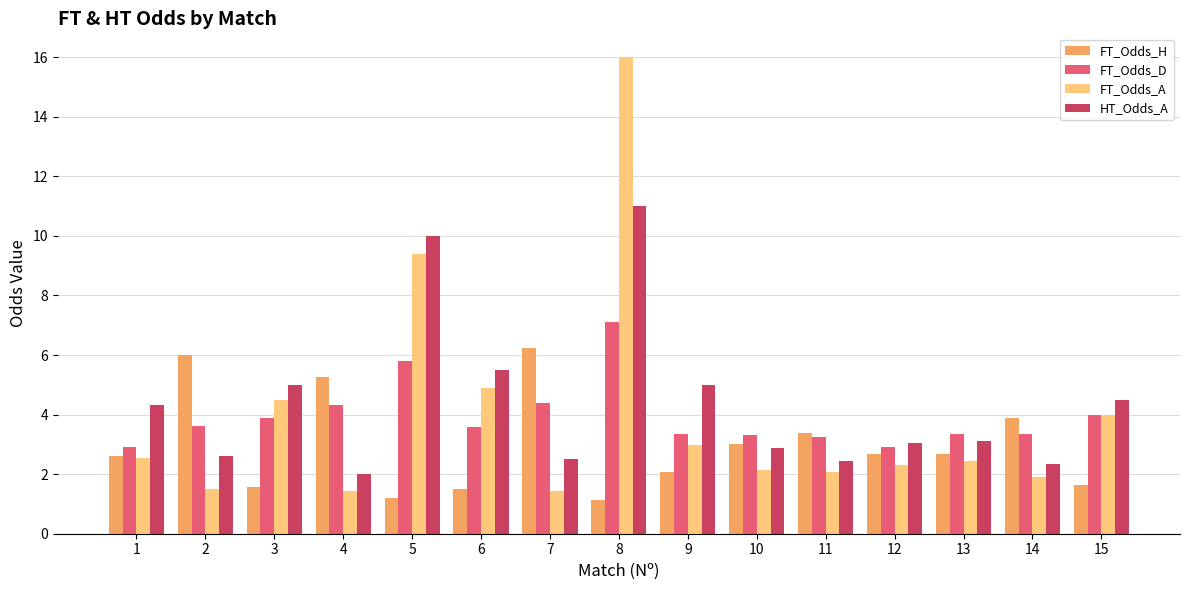

How many groups of bars are there?

15